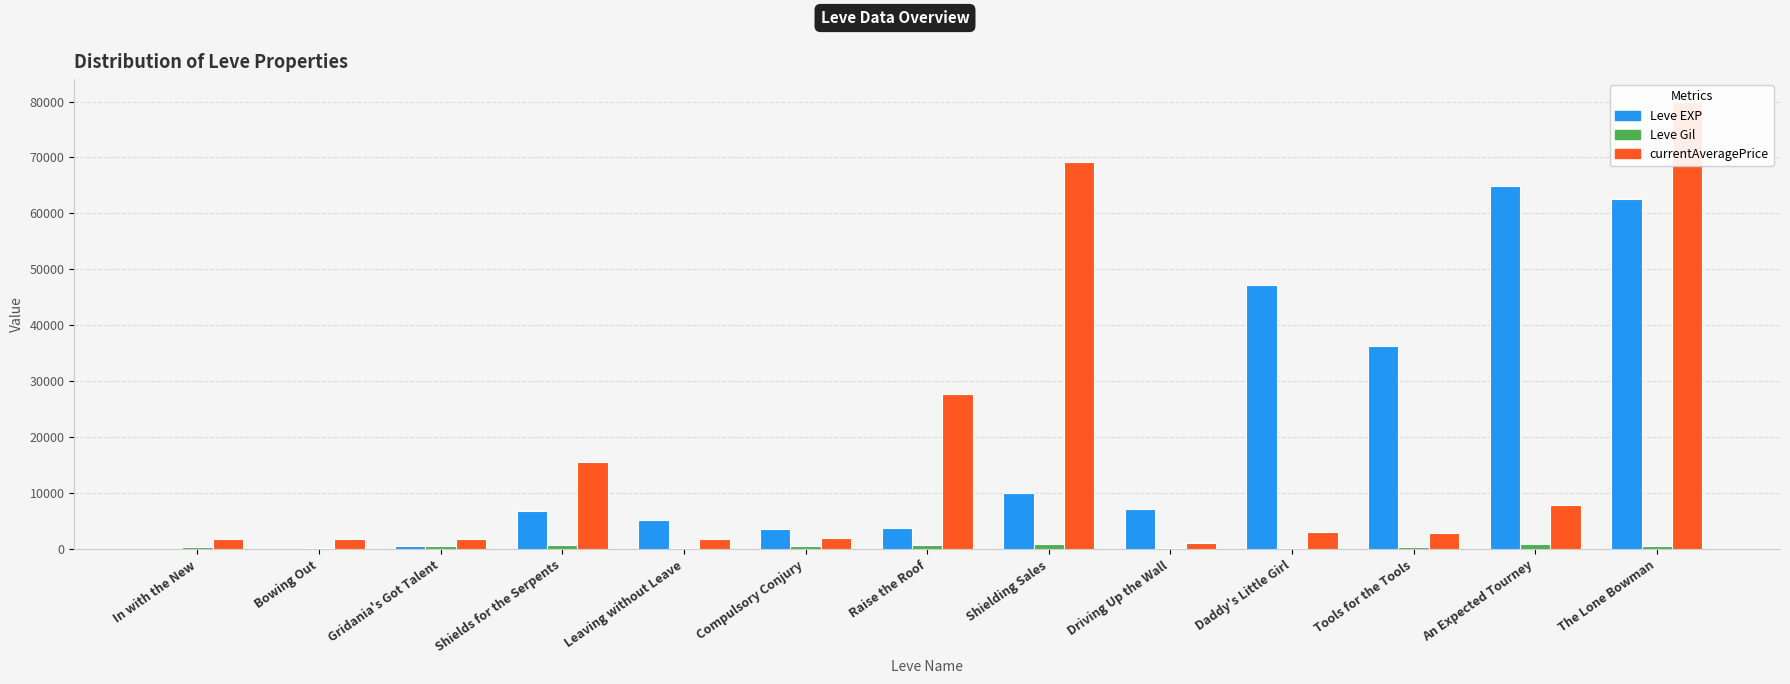

How many distinct data groups are displayed?

3